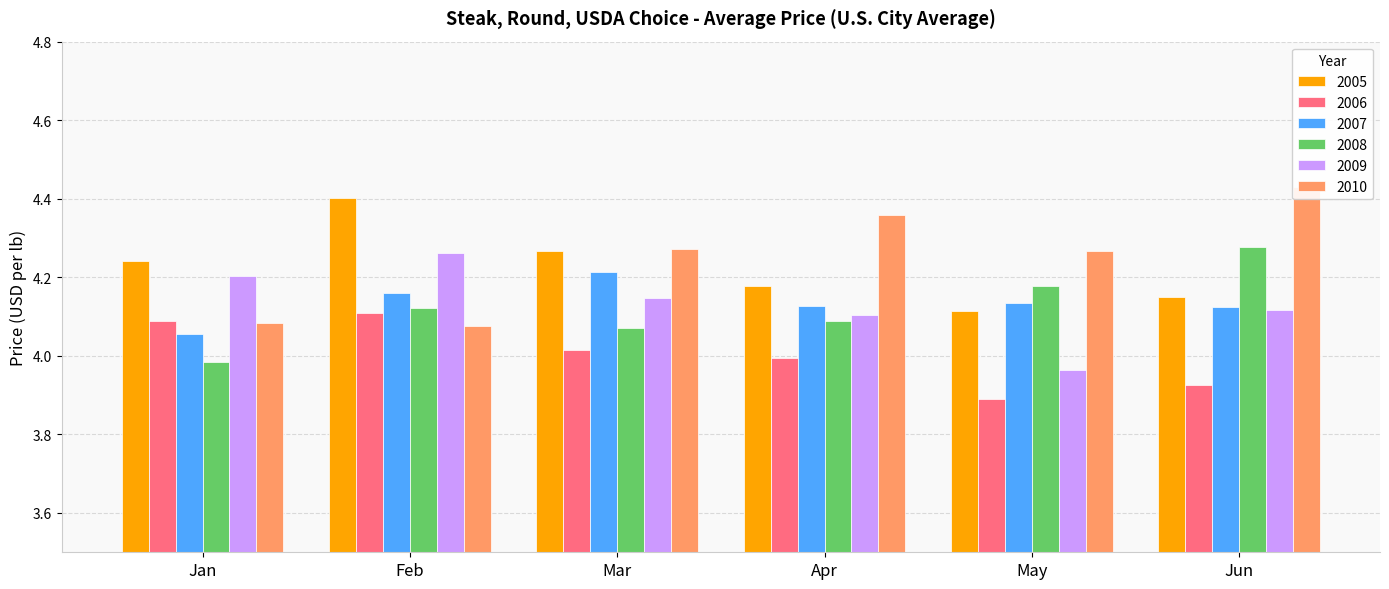

Reading left to right, what are all the values shown in this chart?

2005: 4.2	4.4	4.3	4.2	4.1	4.1
2006: 4.1	4.1	4.0	4.0	3.9	3.9
2007: 4.1	4.2	4.2	4.1	4.1	4.1
2008: 4.0	4.1	4.1	4.1	4.2	4.3
2009: 4.2	4.3	4.1	4.1	4.0	4.1
2010: 4.1	4.1	4.3	4.4	4.3	4.4